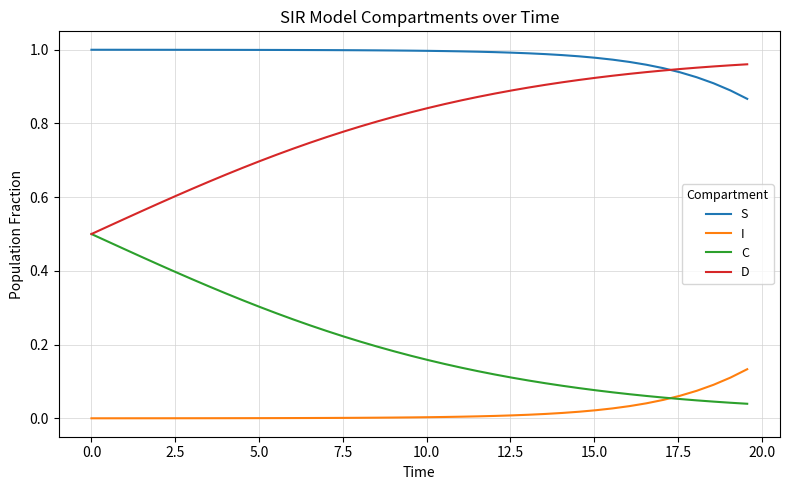

Which series has the largest total across all categories?

S